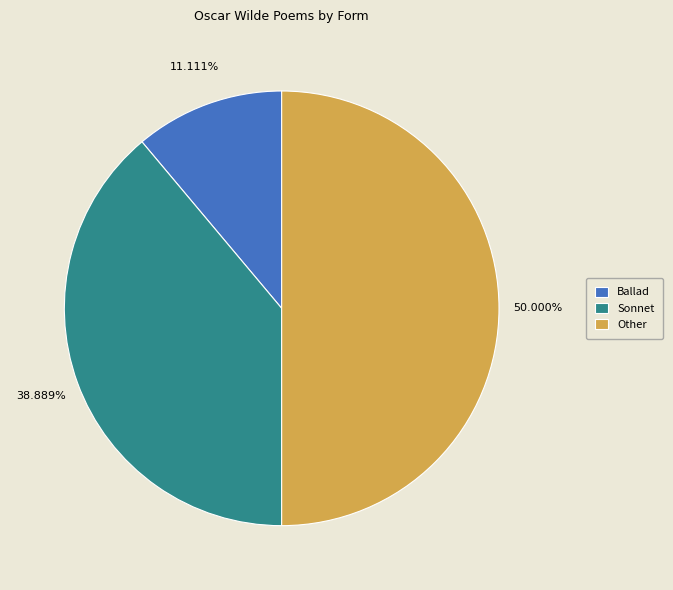

How many segments does this pie chart have?

3